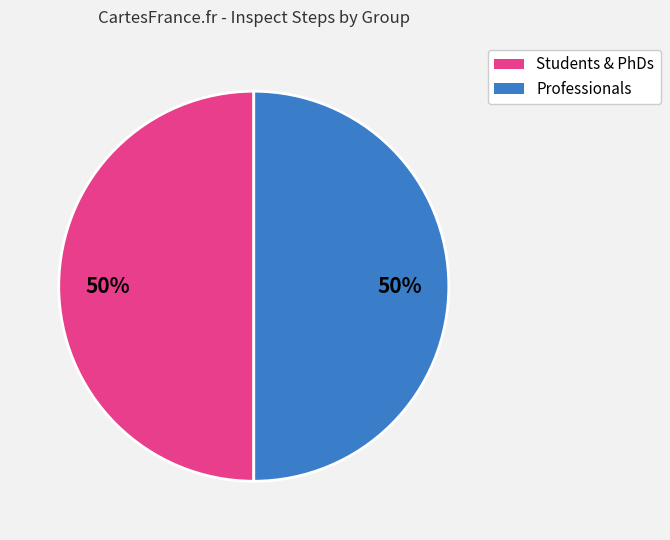

To the nearest percent, what is the average slice percentage?

50%